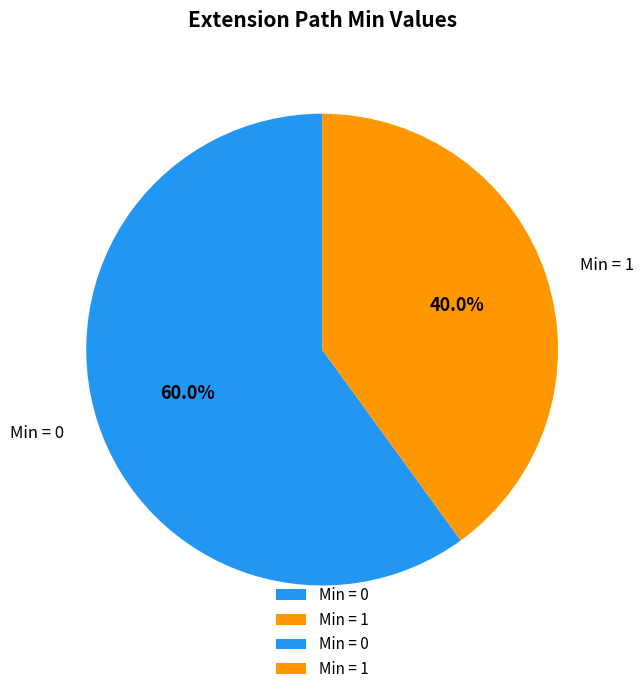

To the nearest percent, what is the average slice percentage?

50%